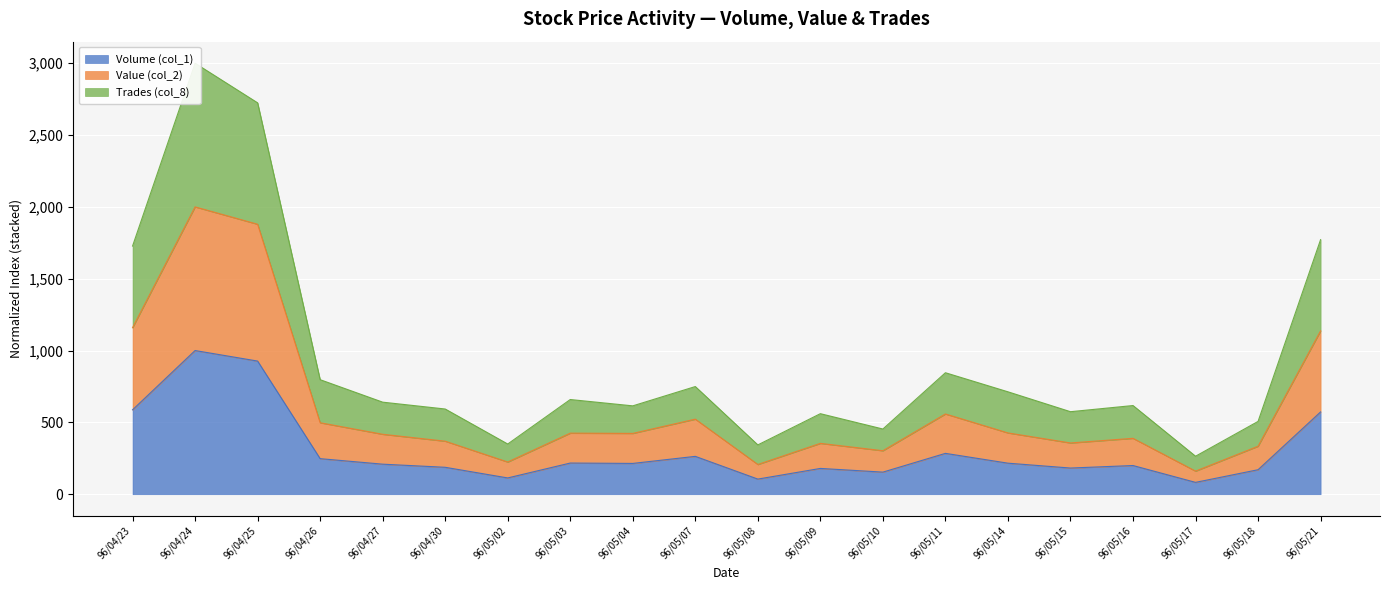

What is the lowest value of the Volume (col_1) series?

82.3